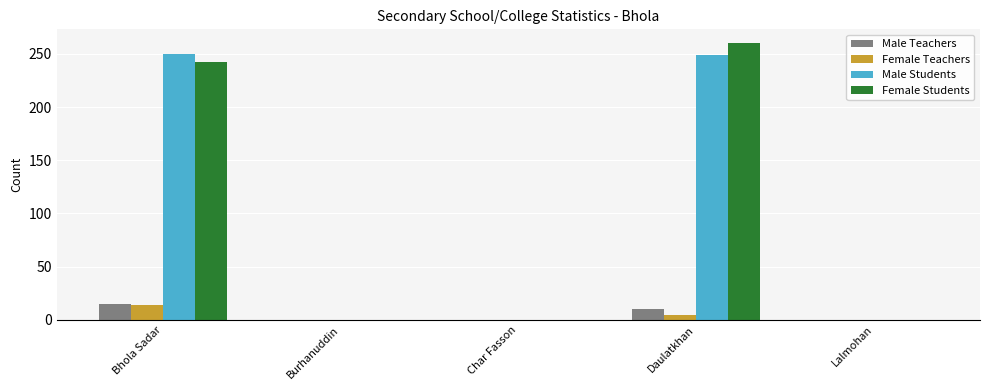

What is the highest value of the Male Teachers series?

15